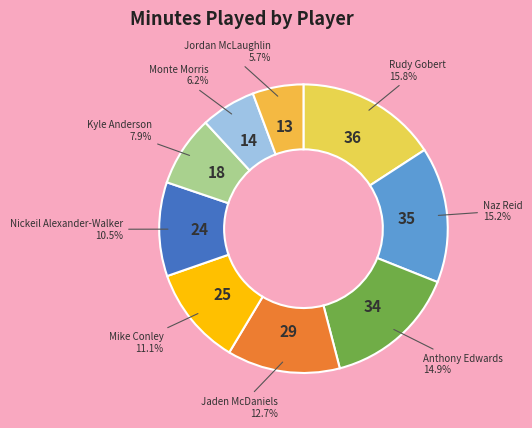

To the nearest percent, what is the difference between the largest and smallest slice percentages?

10%